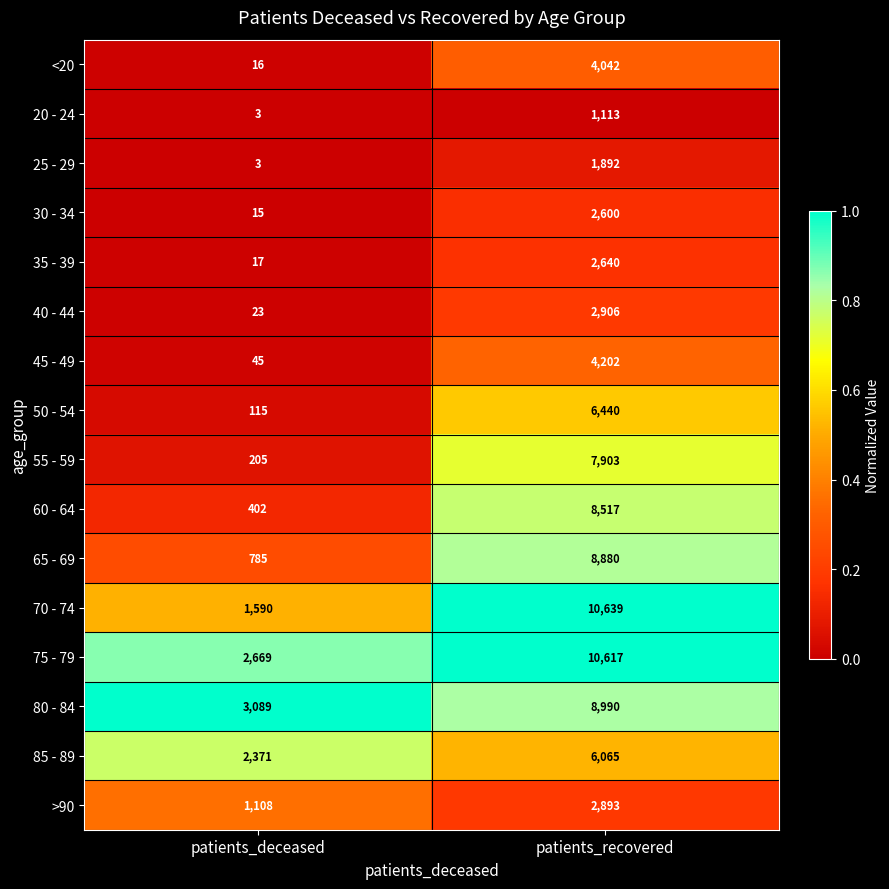

What is the total value across all series at patients_recovered?

90339